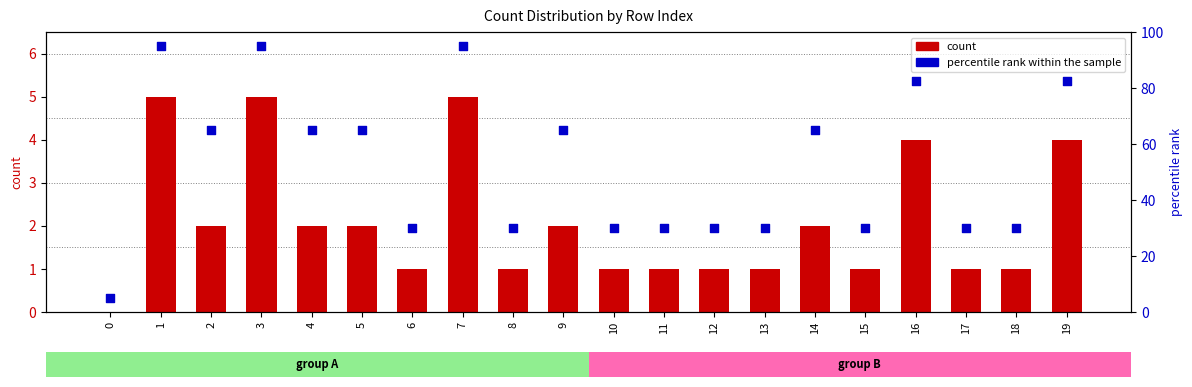

What is the total value across all series at 3?

100.0